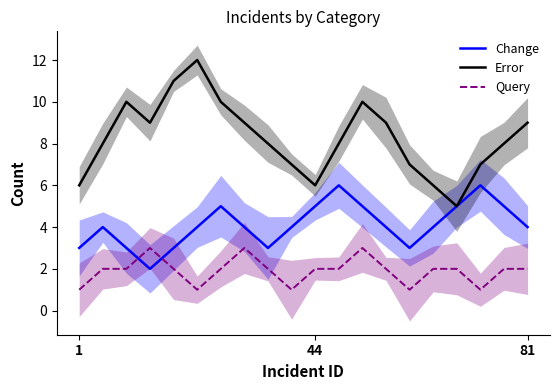

True or false: Change and Query cross at least once.

True